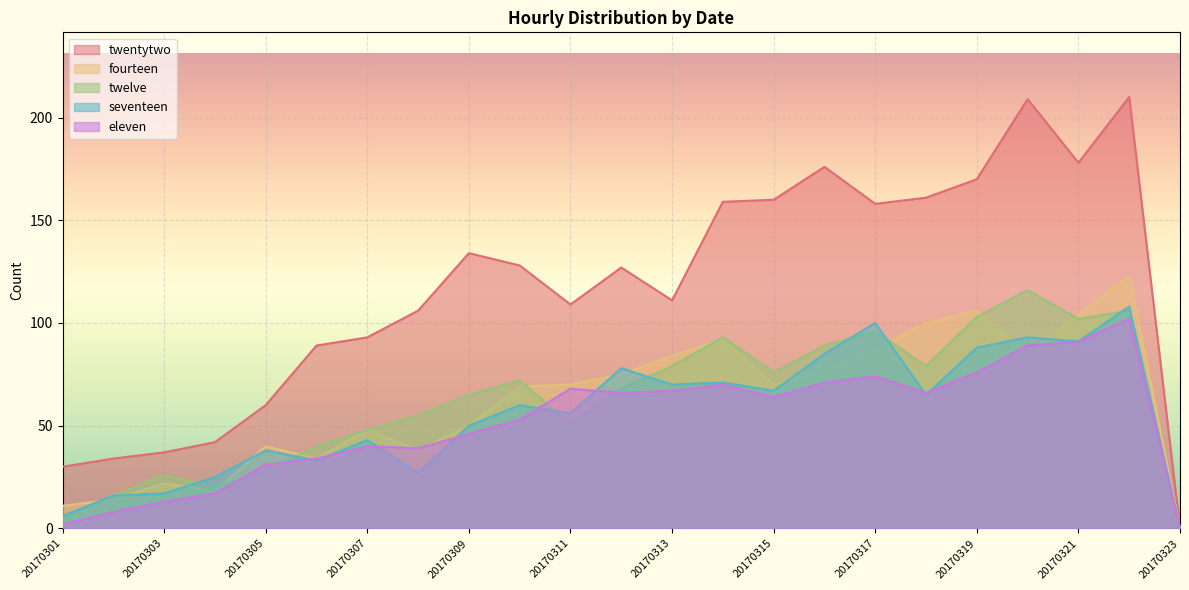

Is the value of seventeen at 20170307 greater than the value of twelve at 20170318?

No